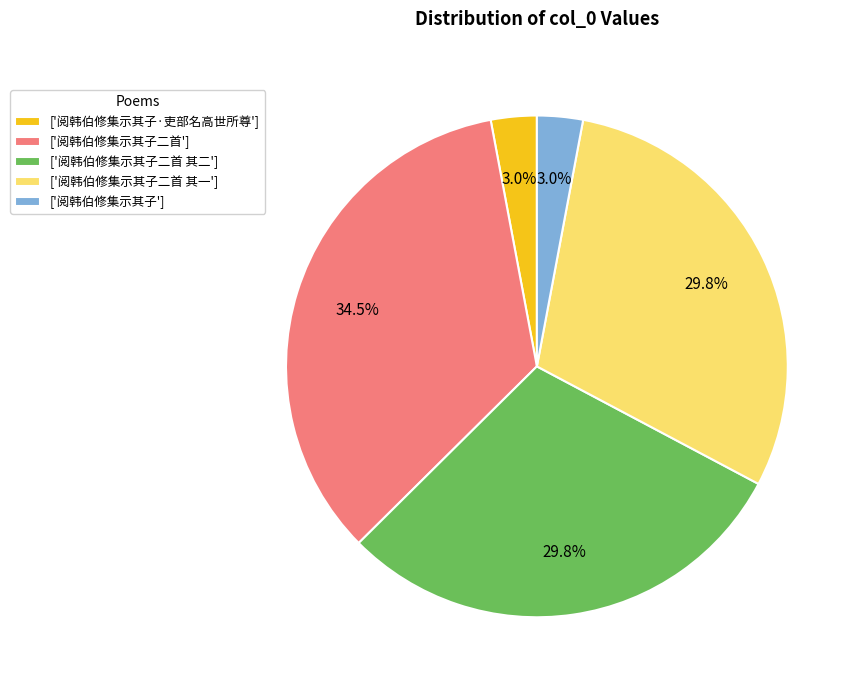

What portion of the pie excludes ['阅韩伯修集示其子']?

97.0%